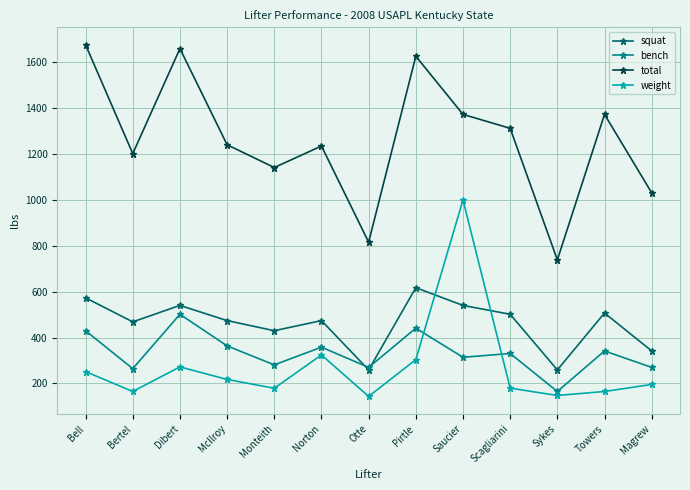

What is the sum of all total values?

16418.9